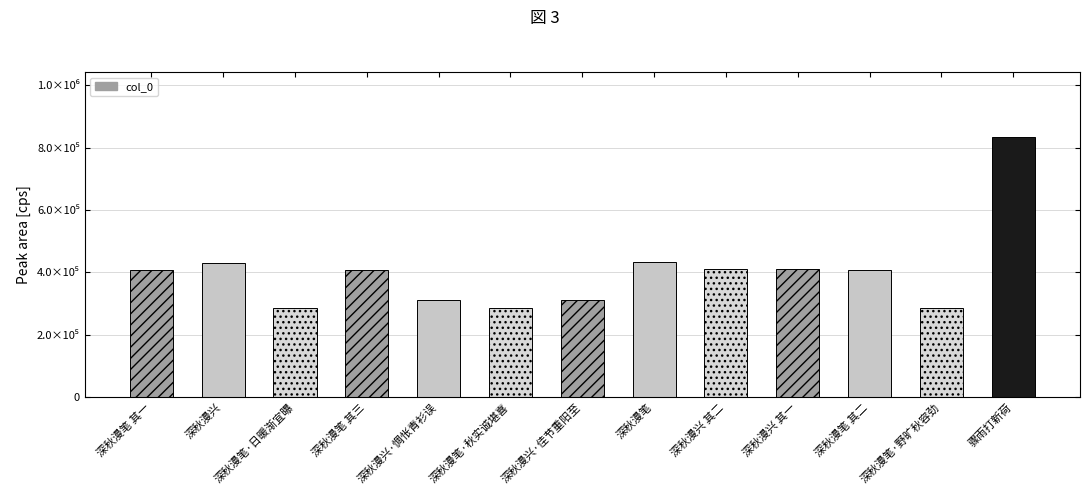

What is the label of the 4th bar from the right?

深秋漫兴 其一